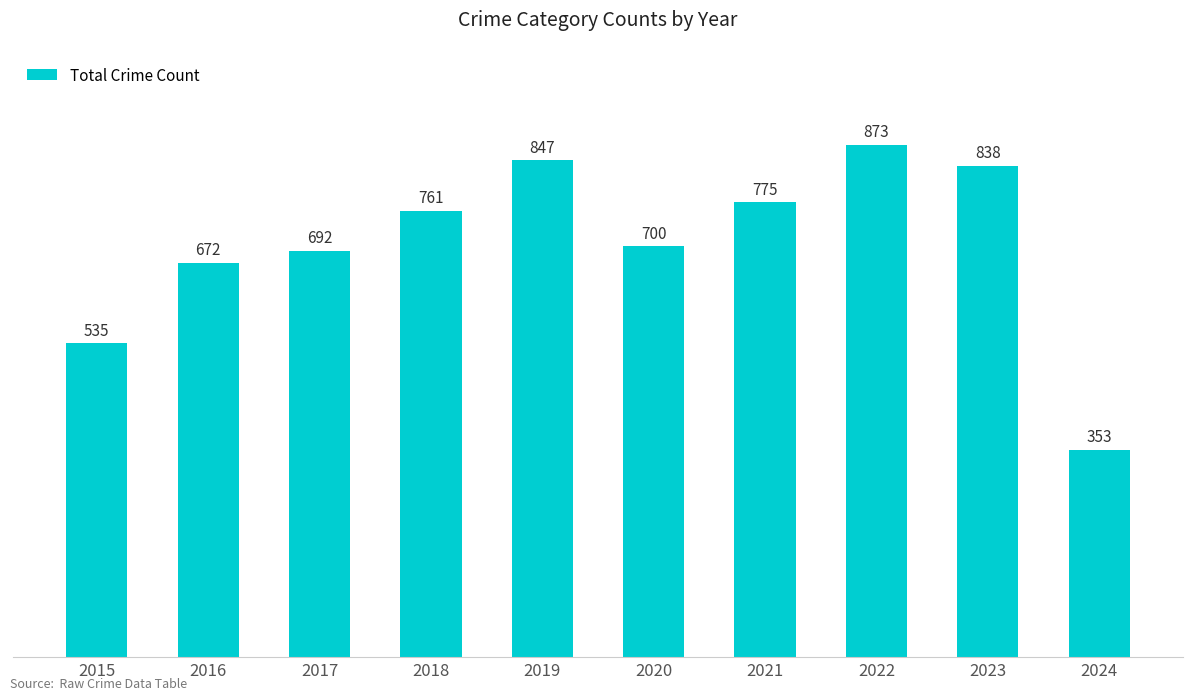

How many distinct data groups are displayed?

1